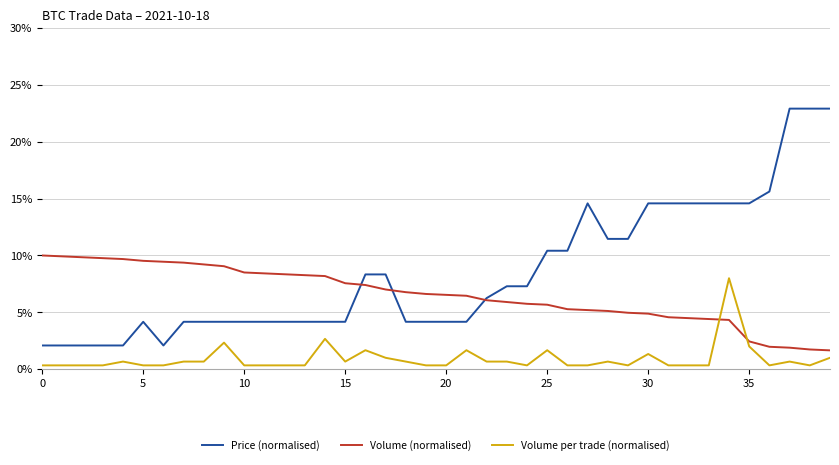

How many times do Volume per trade (normalised) and Volume (normalised) cross each other?

2